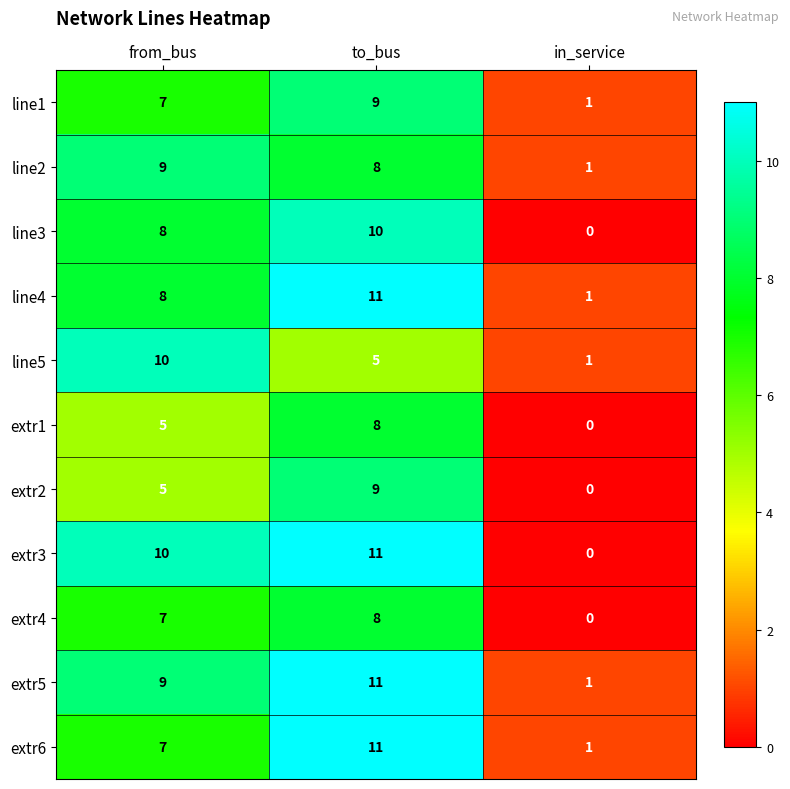

What is the total value across all series at to_bus?

101